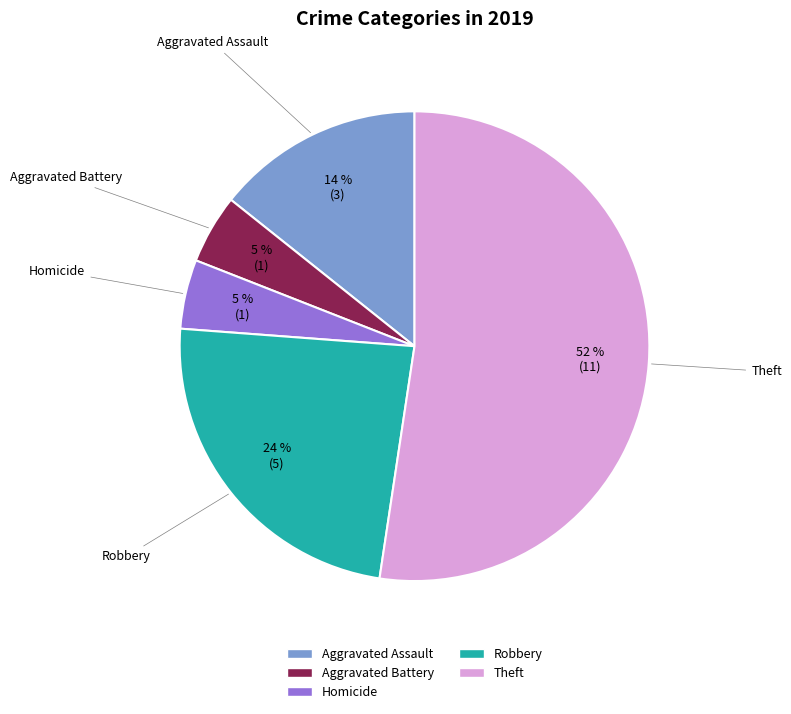

Does any single category account for the majority?

Yes